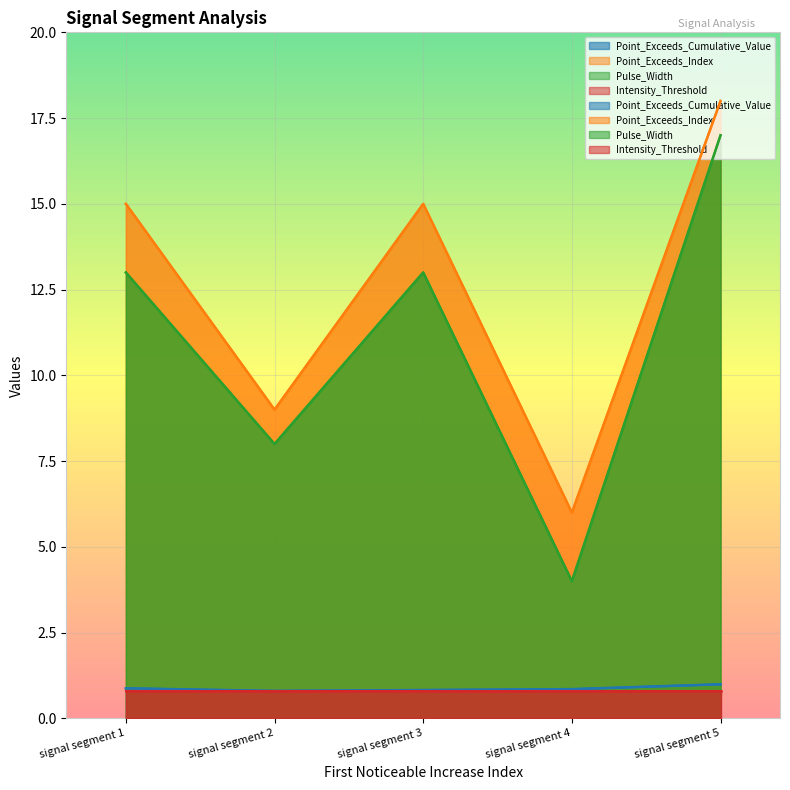

How many data points in Pulse_Width are above 13?

1